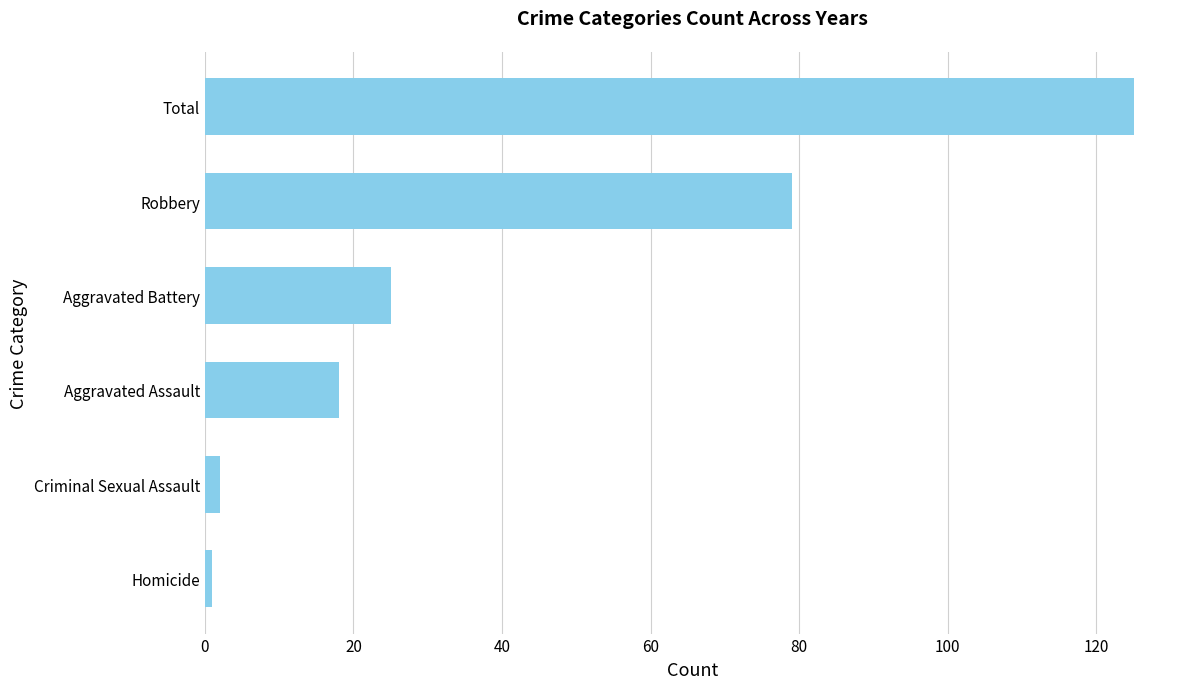

What is the difference between the maximum and second lowest values?

123